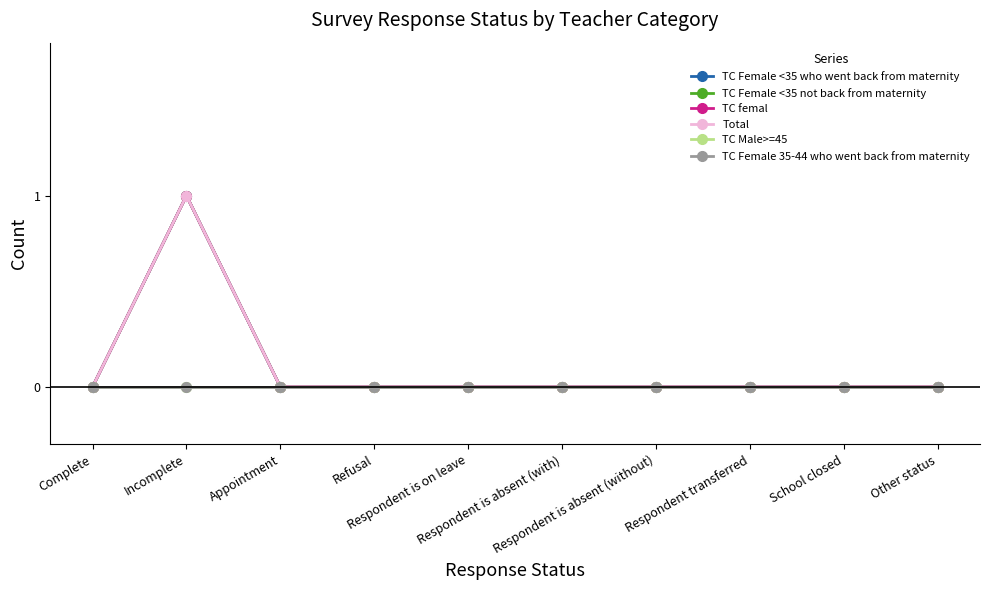

At which label does TC Female <35 who went back from maternity reach its minimum?

Complete